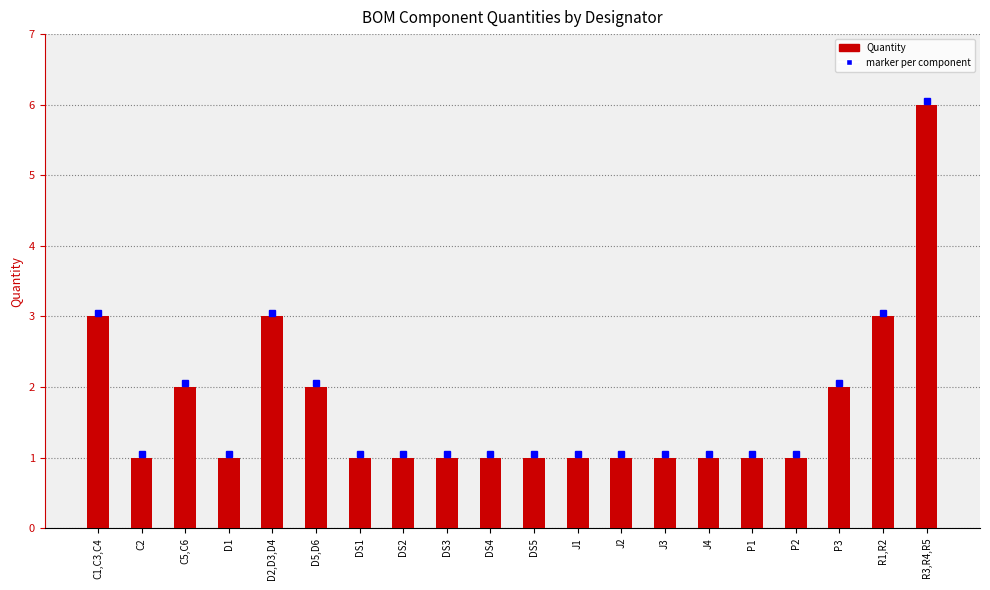

At which category does the chart reach its peak across all series?

R3,R4,R5